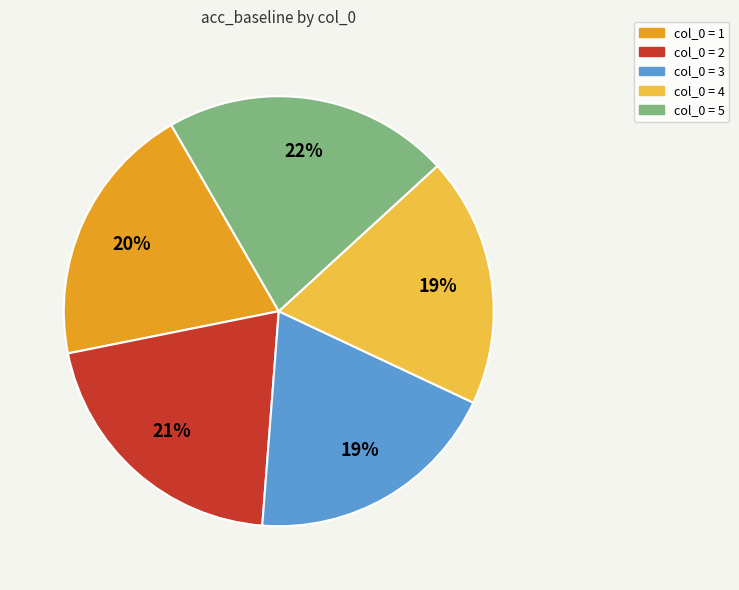

To the nearest percent, what is the average slice percentage?

20%